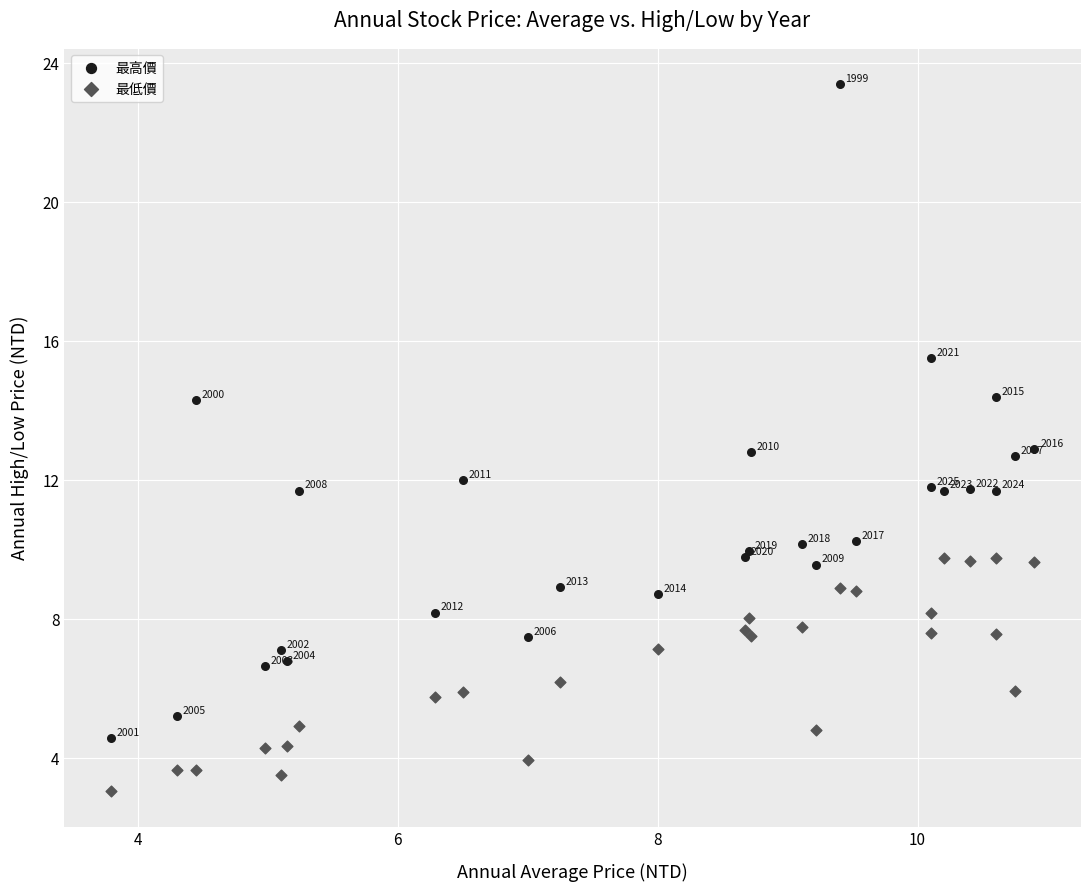

Which series contains the highest Y value?

最高價